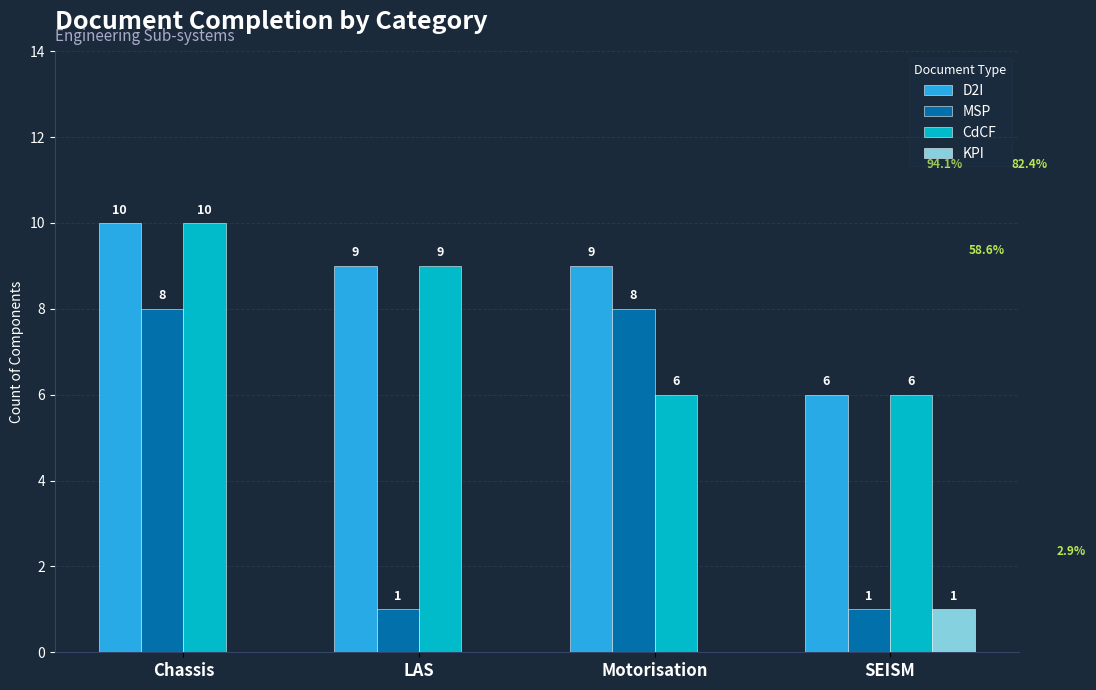

At which category does the chart reach its peak across all series?

Chassis